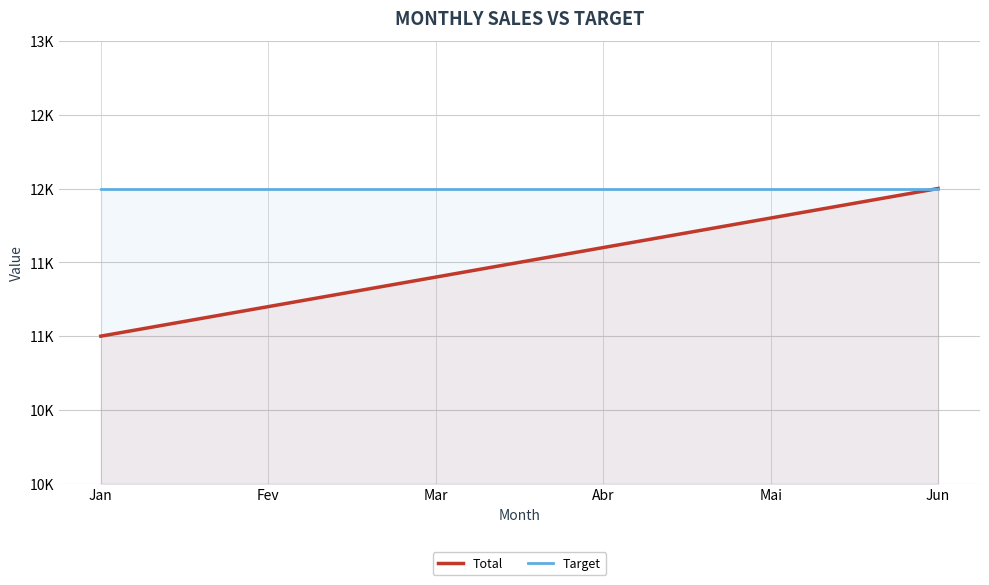

Reading left to right, extract all data points from this chart.

Total: Jan=11000	Fev=11200	Mar=11400	Abr=11600	Mai=11800	Jun=12000
Target: Jan=12000	Fev=12000	Mar=12000	Abr=12000	Mai=12000	Jun=12000